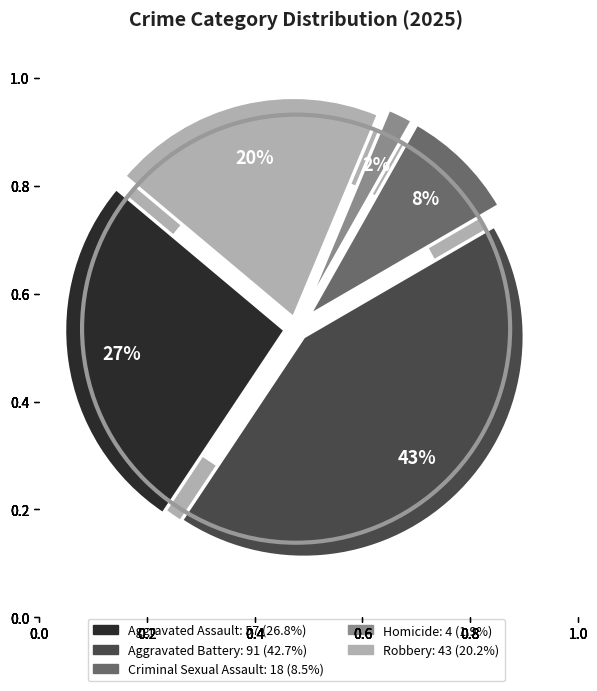

Which category has the biggest portion of the pie?

Aggravated Battery